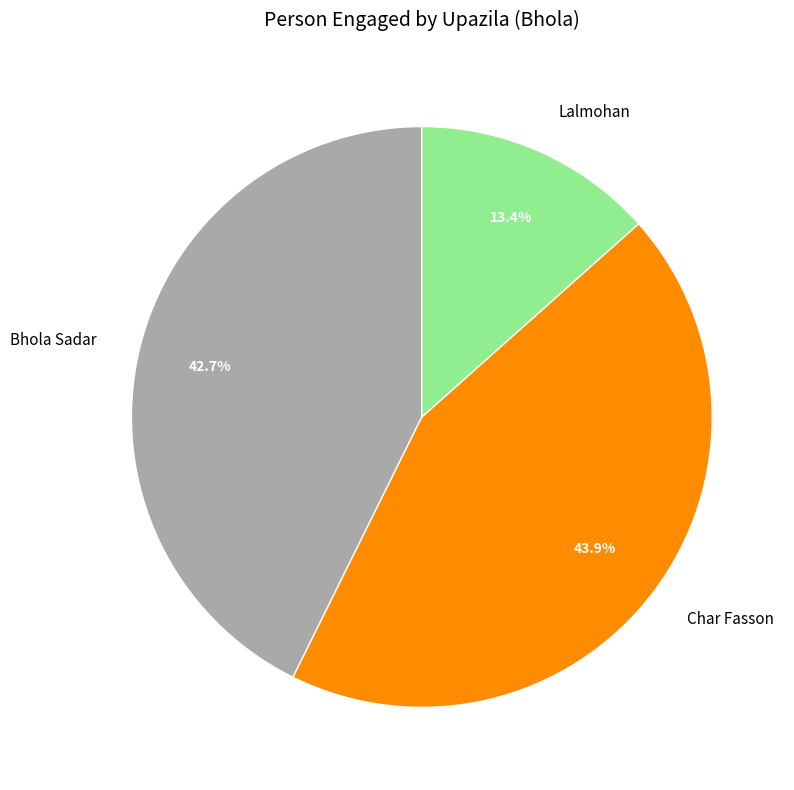

Do Bhola Sadar and Lalmohan together represent more than half of the pie?

Yes